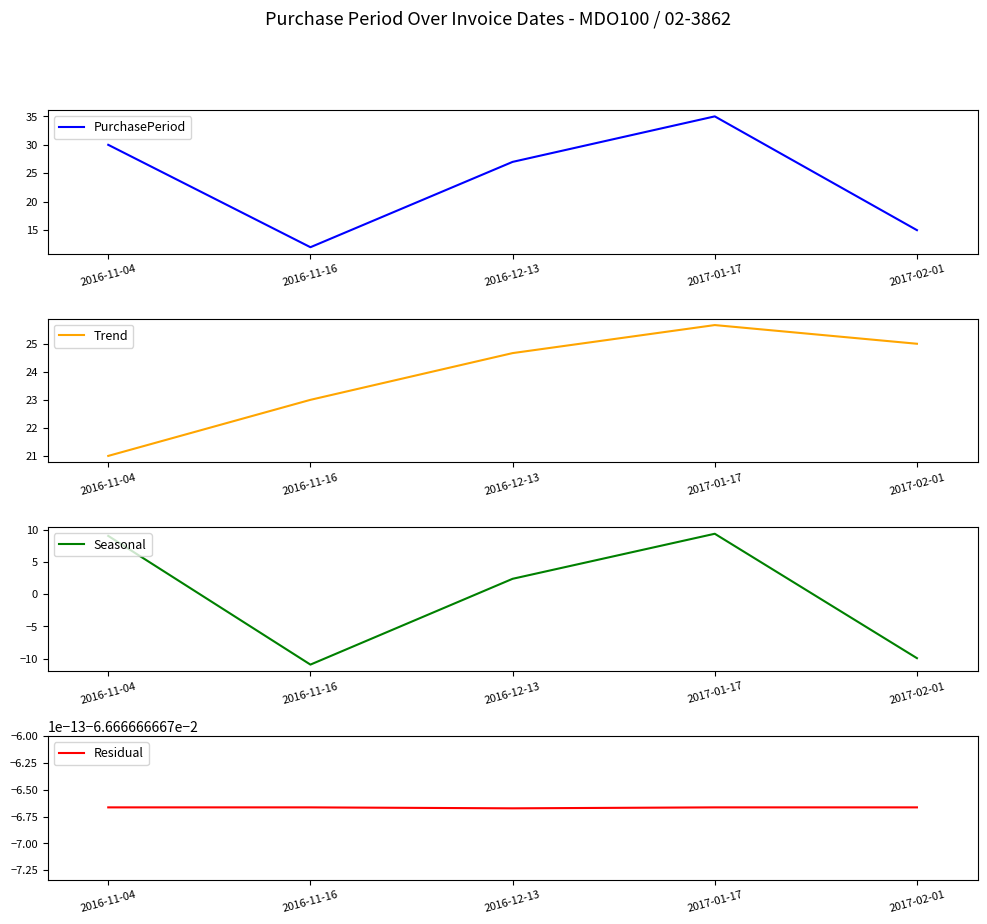

True or false: PurchasePeriod and Trend cross at least once.

True